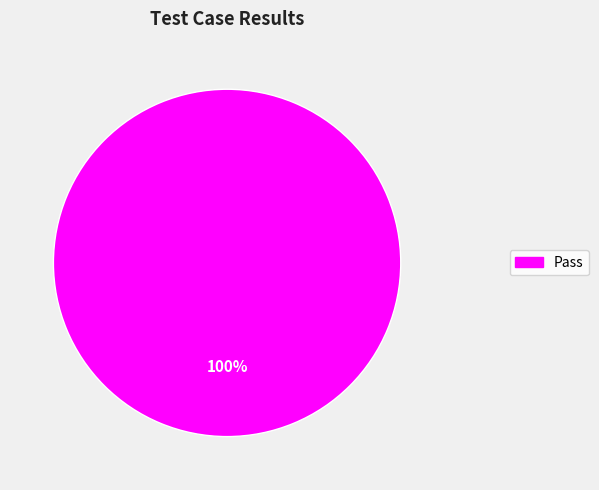

Does any single category account for the majority?

Yes